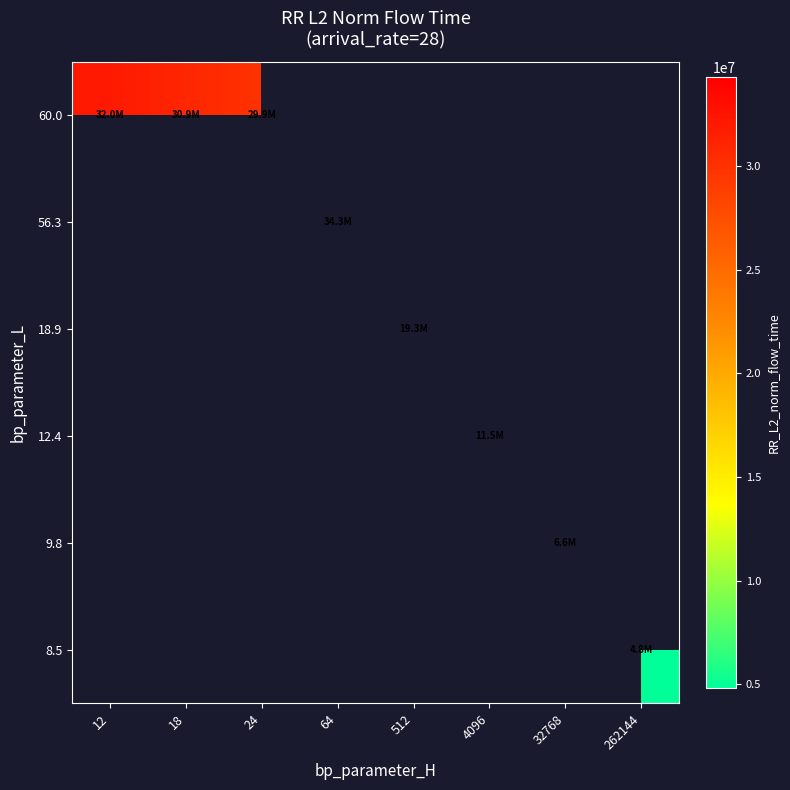

What is the minimum value shown in the chart?

4829894.6